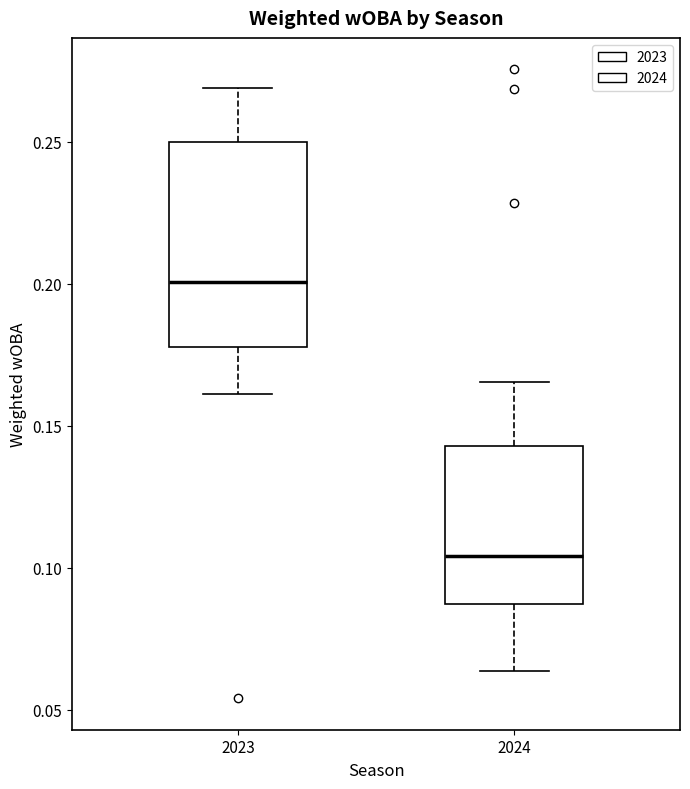

Reading left to right, transcribe this box plot: for each box, give where its median line is, the range the box spans, and where its two whiskers end, as read against the y-axis. The values are not printed on the chart, so give them approximately, as read against the axis.

2023: median 0.200, box 0.180 to 0.250, whiskers 0.160 to 0.270
2024: median 0.105, box 0.085 to 0.145, whiskers 0.065 to 0.165